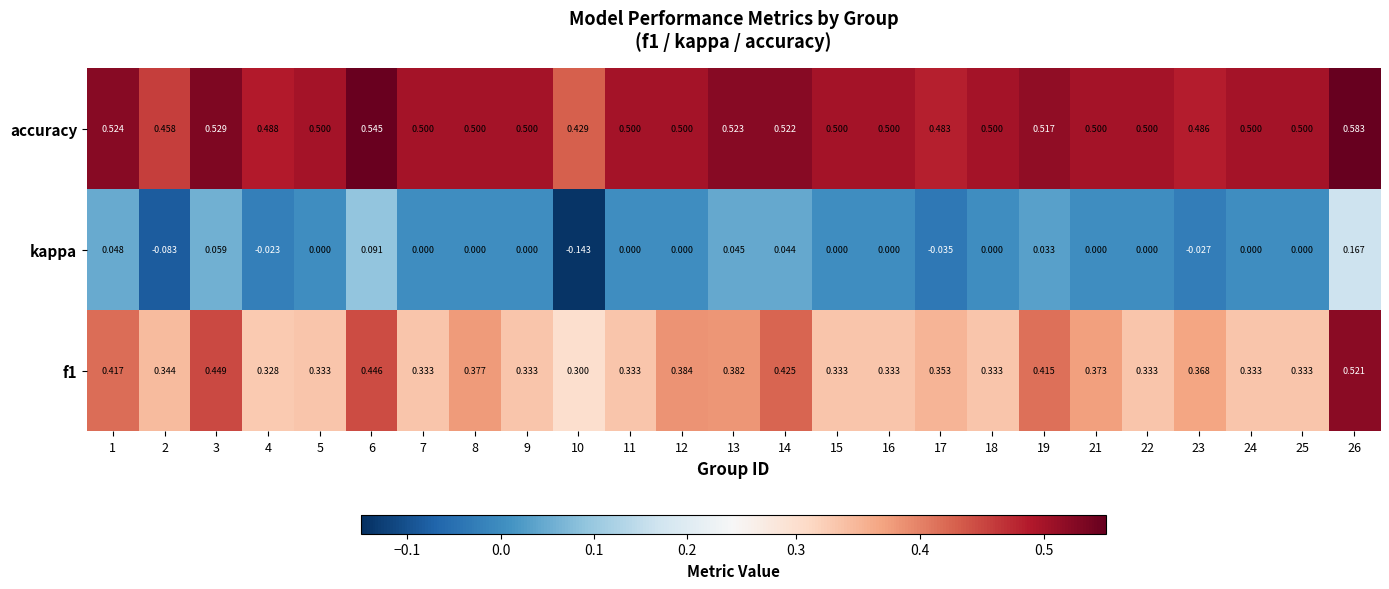

Which series has the largest total across all categories?

accuracy